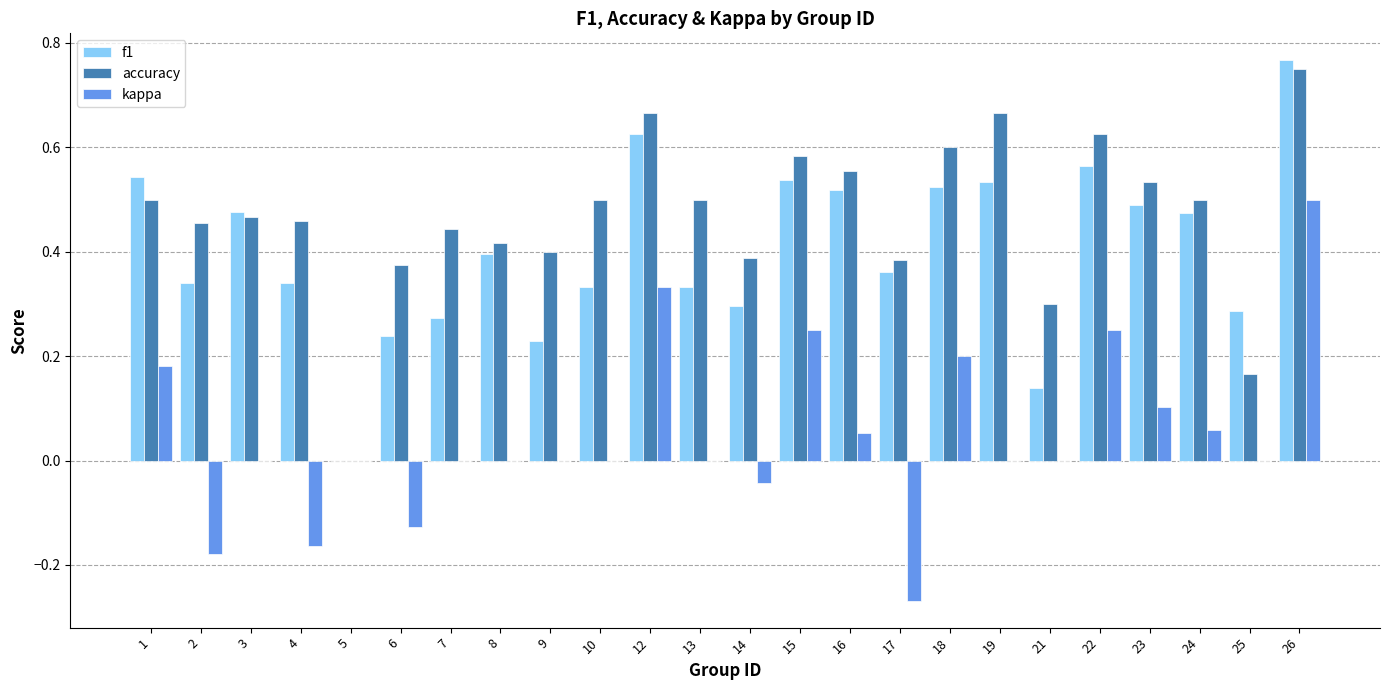

Is the value of f1 at 7 greater than the value of accuracy at 7?

No